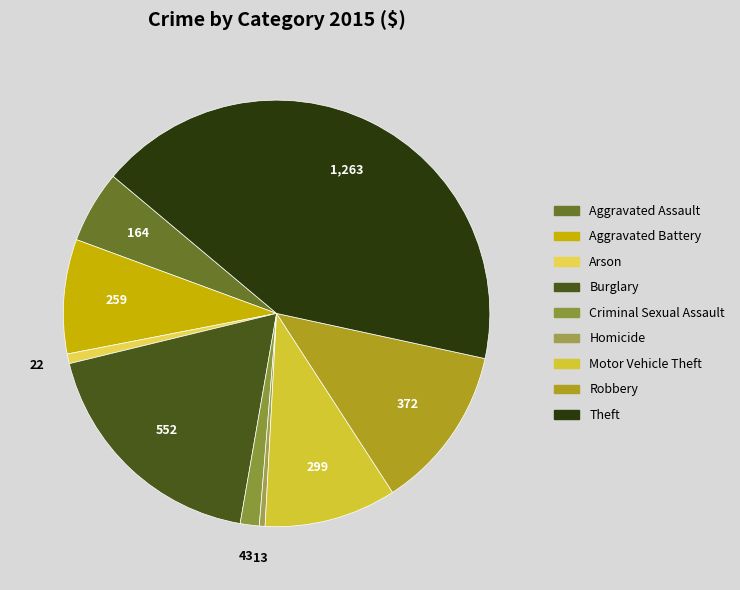

Approximately how many times larger is the value at Burglary compared to Theft?

0.4